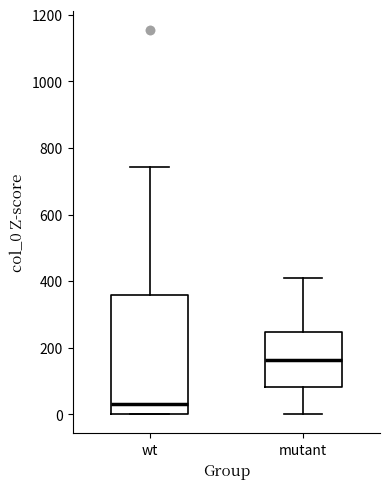

Comparing the boxes themselves (not the whiskers), which one is the tallest?

wt